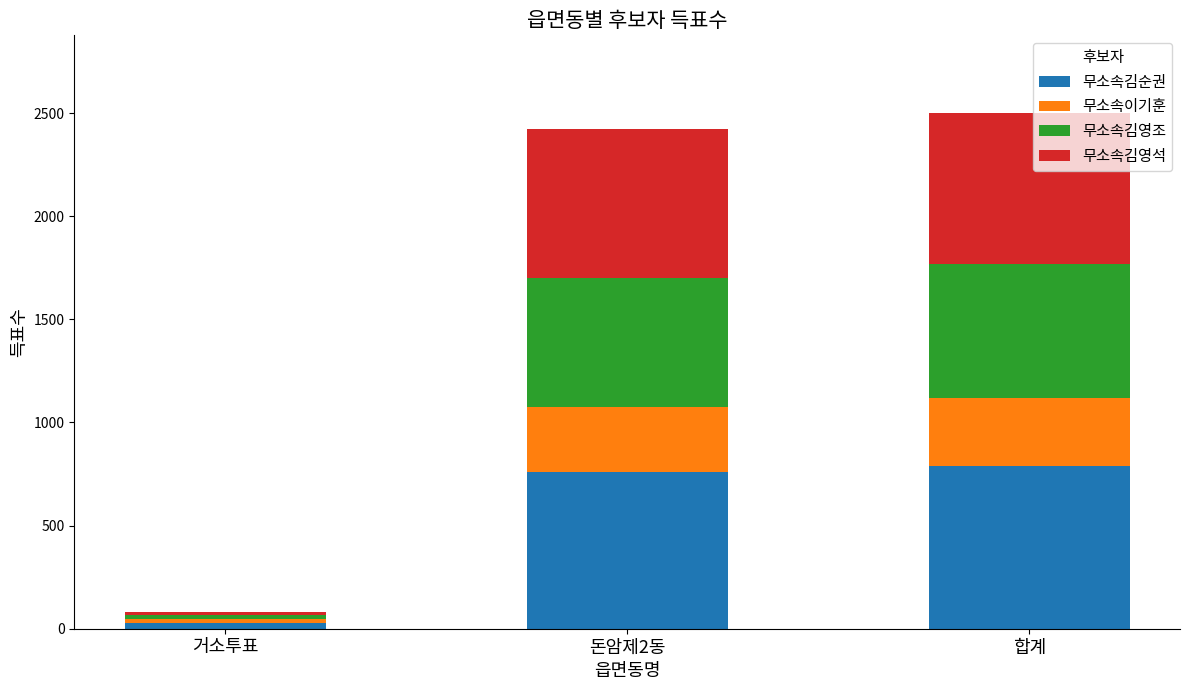

Which category has the lowest value in the 무소속김순권 series?

거소투표